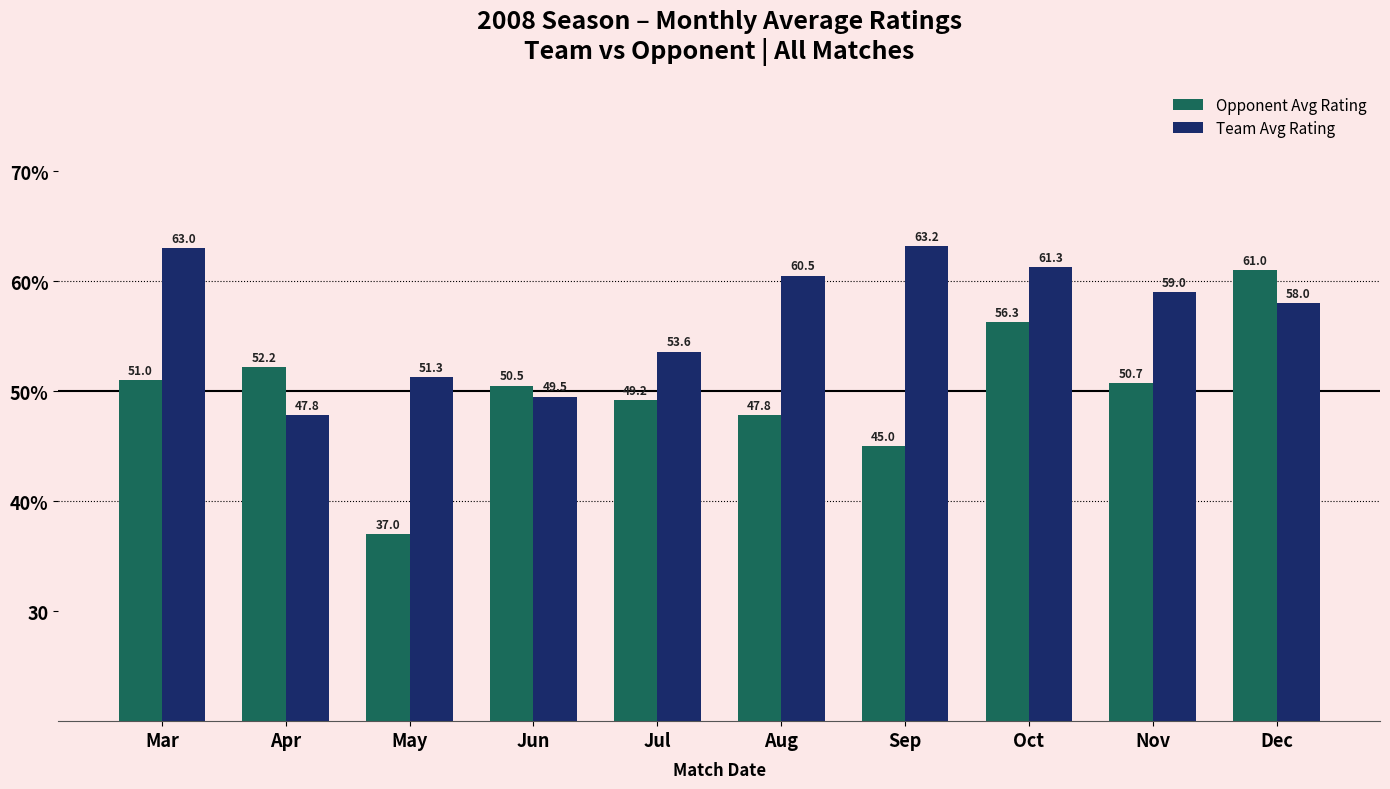

What are all the series names shown in the legend?

Opponent Avg Rating, Team Avg Rating